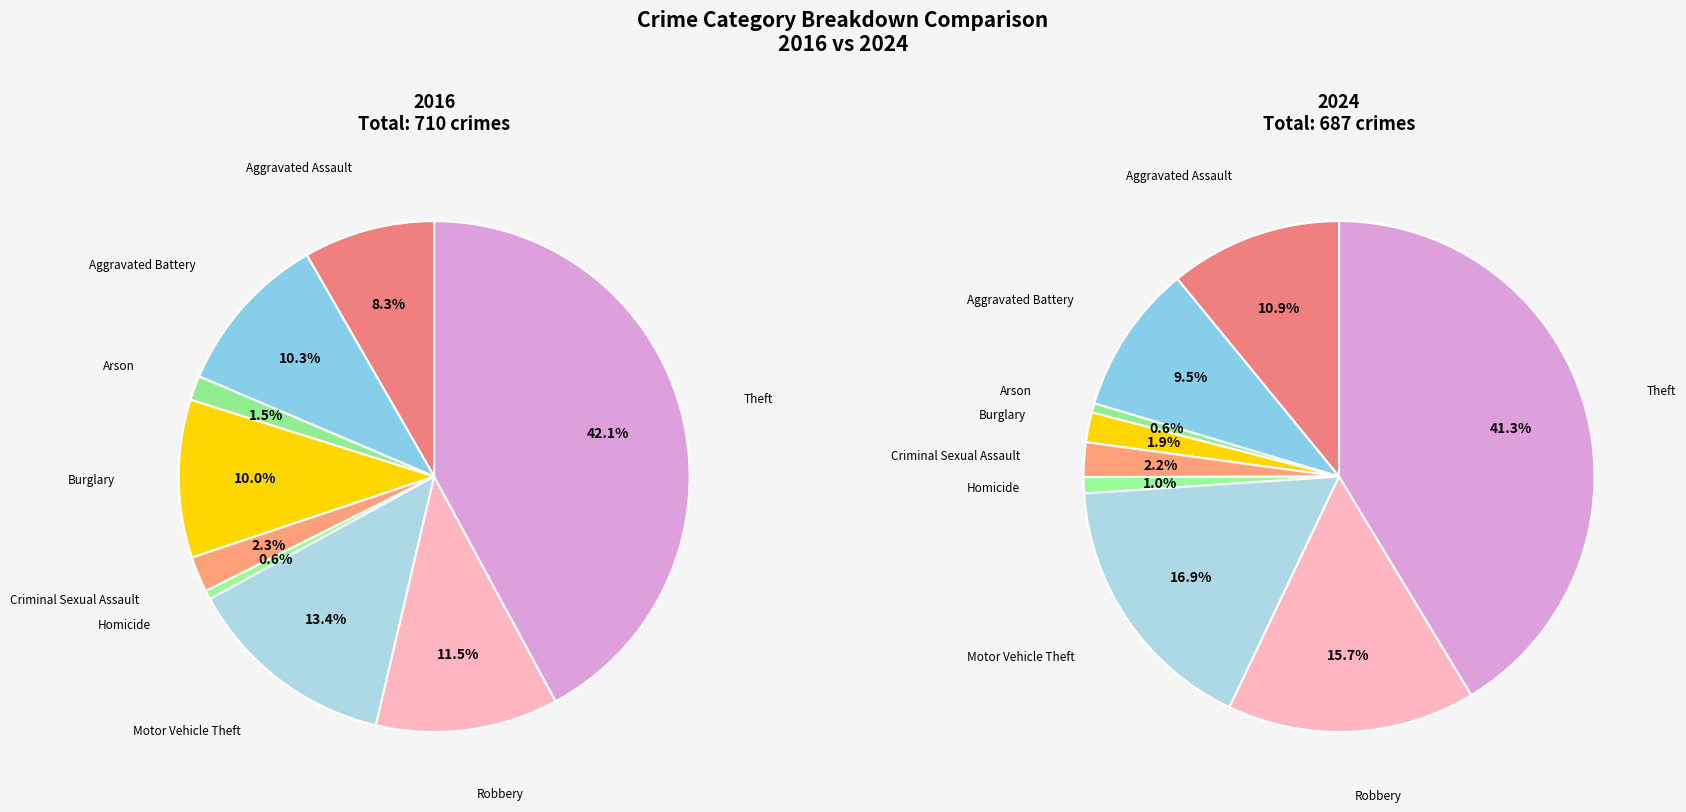

Combined, do 8 and 6 account for over 50%?

Yes